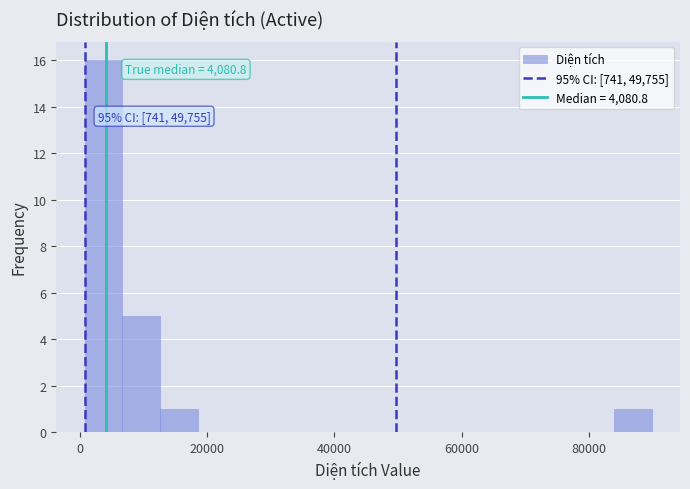

Read against the x-axis, roughly where is the centre of the tallest bar?

4000